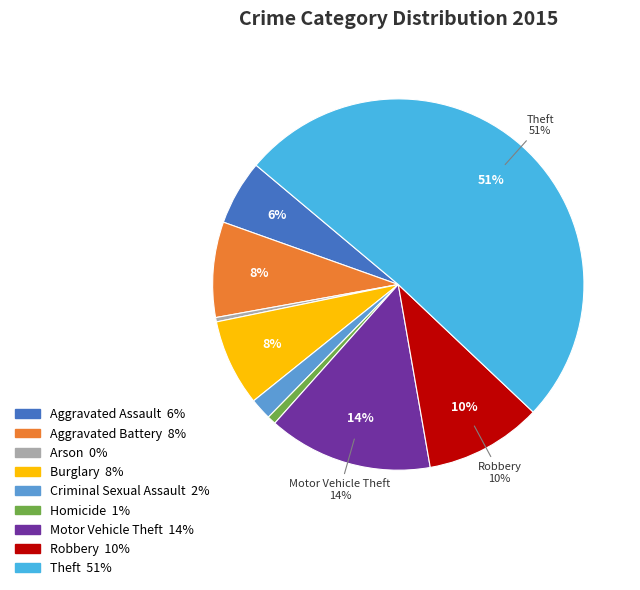

To the nearest percent, what is the difference between the largest and smallest slice percentages?

51%